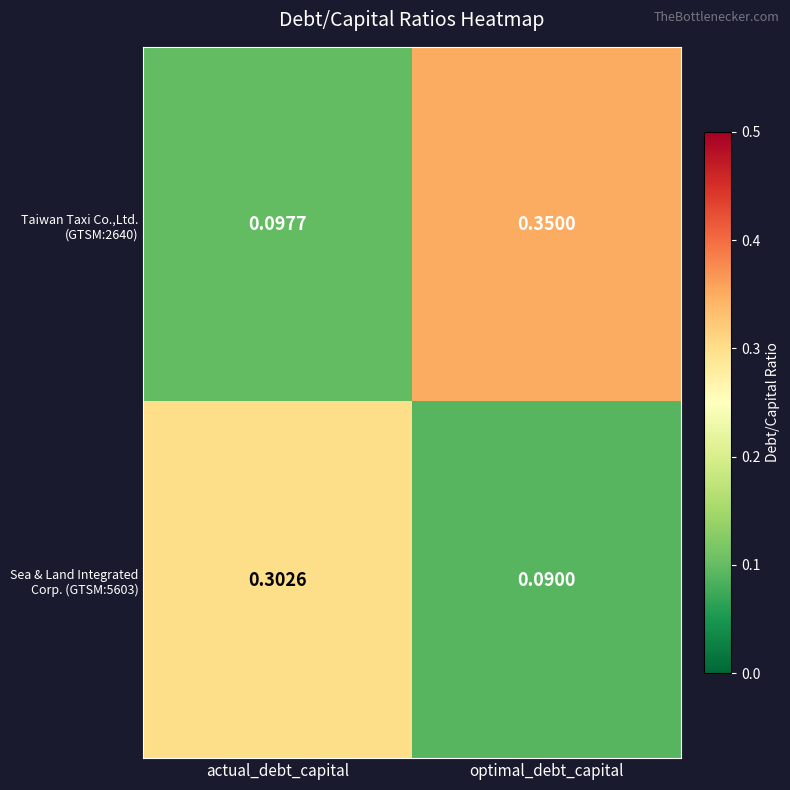

Which category has the highest value across all series?

optimal_debt_capital